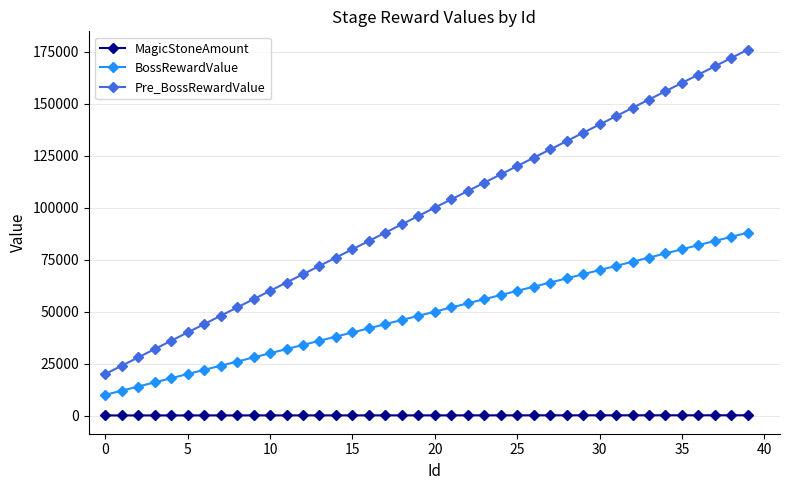

What is the difference between the maximum and second lowest values in the MagicStoneAmount series?

76